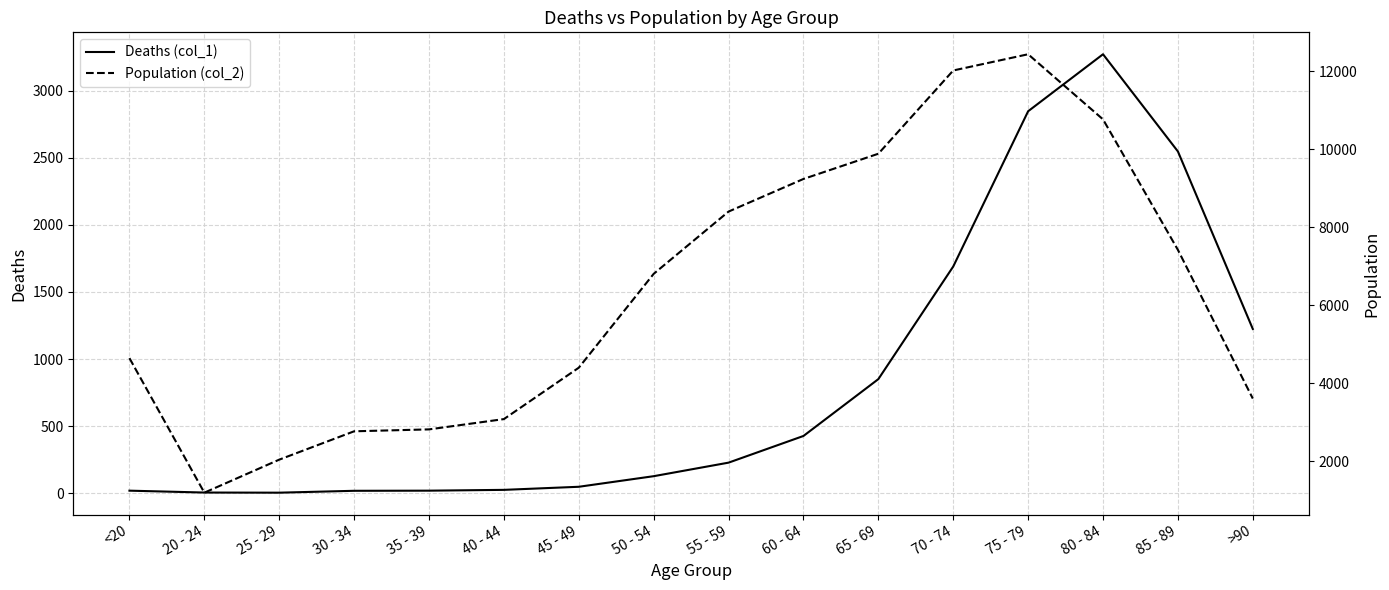

At which label is Population (col_2) closest to 6812?

50 - 54